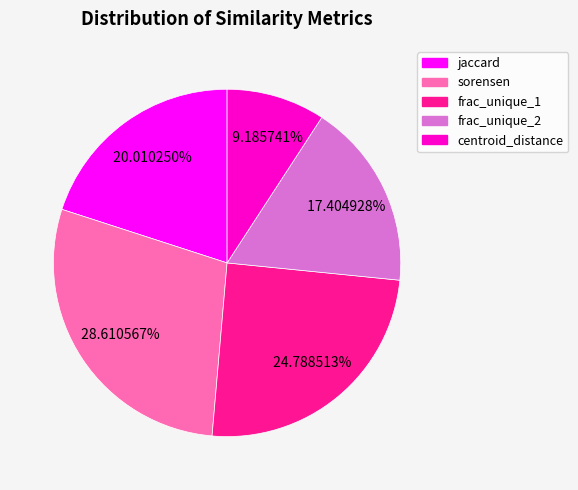

Combined, do centroid_distance and jaccard account for over 50%?

No